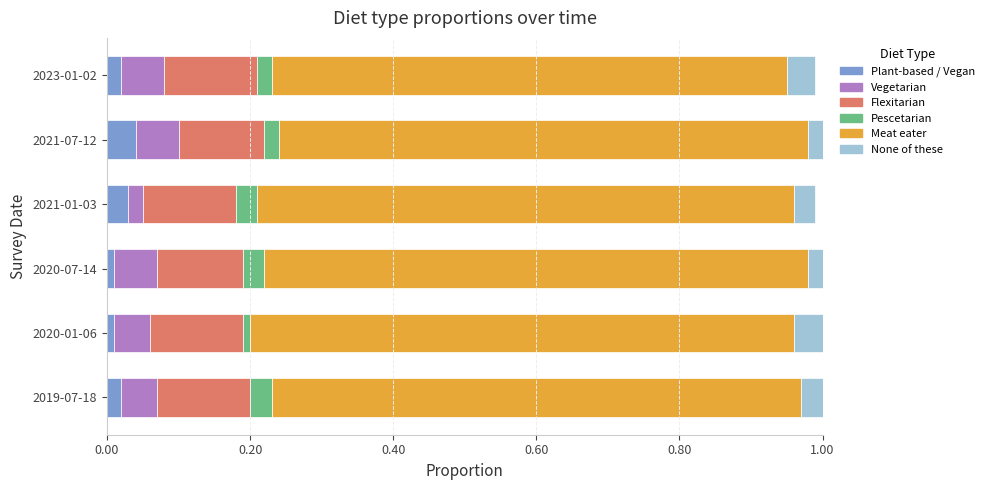

The value of Plant-based / Vegan at 2020-07-14 is 0.0. True or false?

True